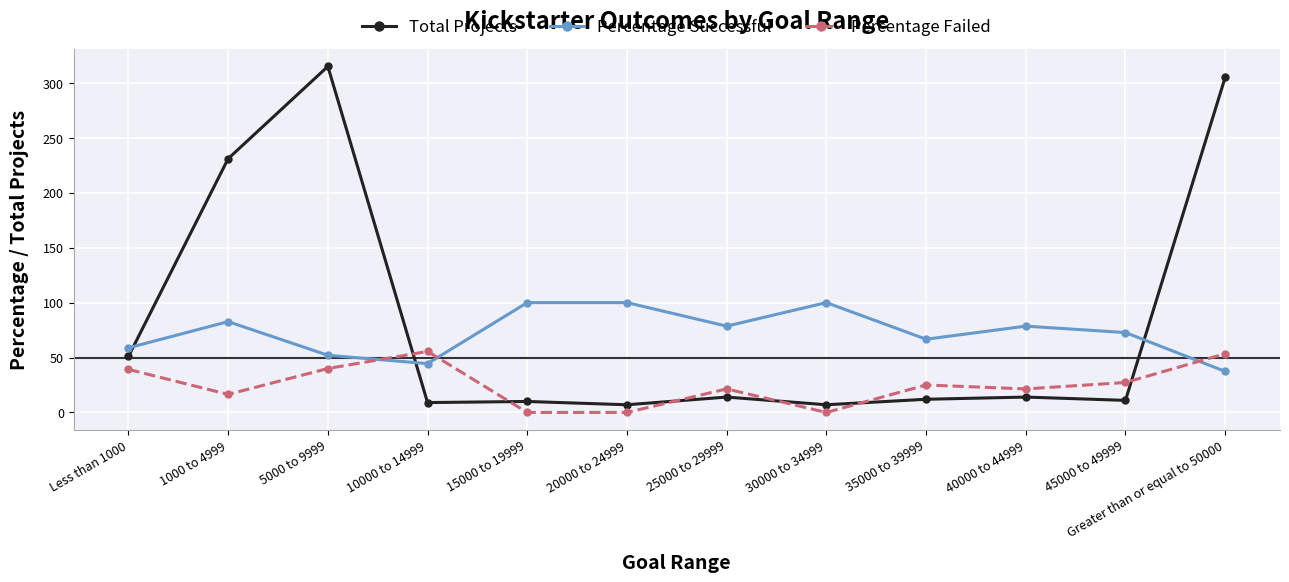

Rank the series at Greater than or equal to 50000 from lowest to highest value.

Percentage Successful, Percentage Failed, Total Projects